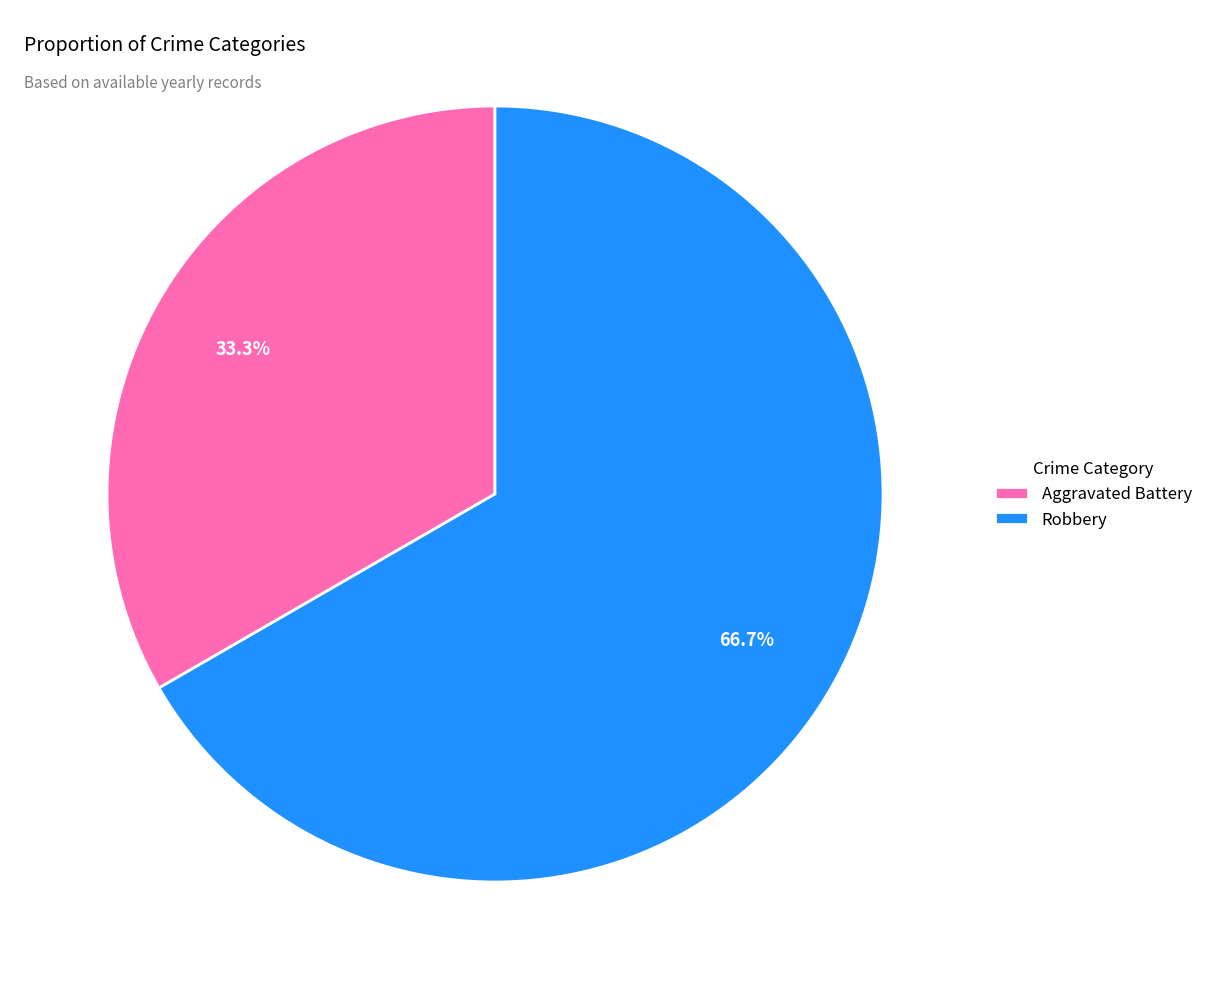

What percentage is the Robbery slice, to the nearest percent?

67%